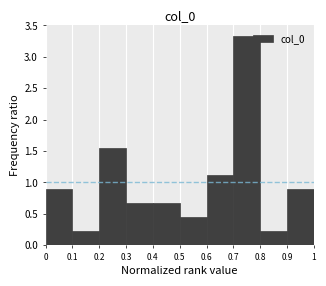

Reading left to right, transcribe this chart: for each bar, give the range it covers on the x-axis and its height. The values are not printed on the chart, so give them approximately, as read against the axis.

0 to 0.1: 0.90
0.1 to 0.2: 0.20
0.2 to 0.3: 1.55
0.3 to 0.4: 0.65
0.4 to 0.5: 0.65
0.5 to 0.6: 0.45
0.6 to 0.7: 1.10
0.7 to 0.8: 3.35
0.8 to 0.9: 0.20
0.9 to 1: 0.90